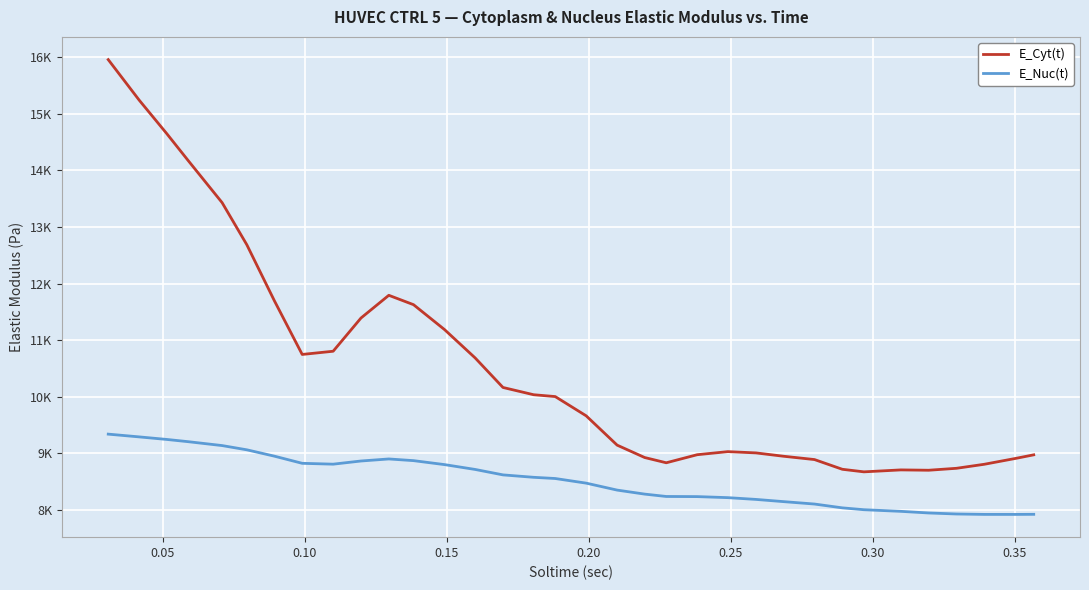

What is the minimum value for E_Cyt(t)?

8674.9